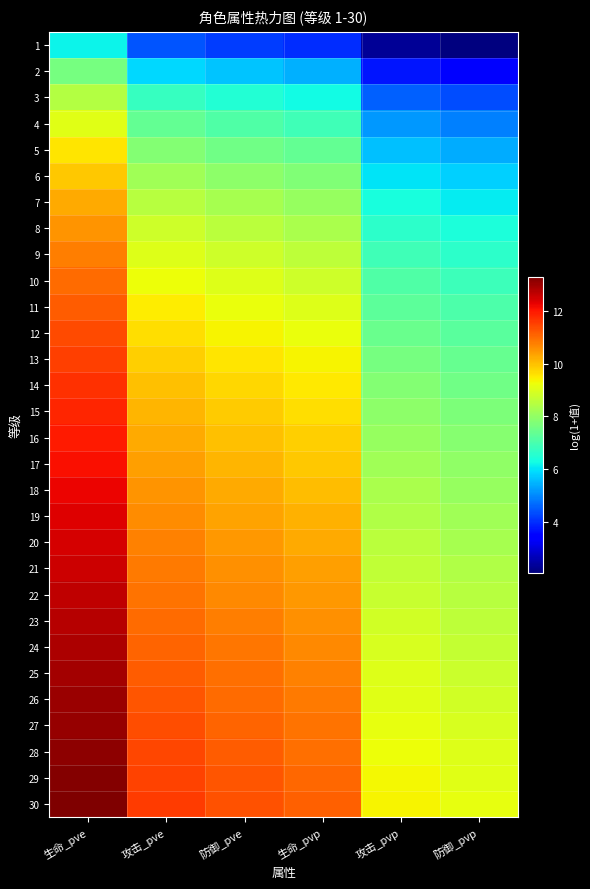

Reading left to right, extract all data points from this chart.

1: 生命_pve=6.2	攻击_pve=4.4	防御_pve=4.2	生命_pvp=4.0	攻击_pvp=2.3	防御_pvp=2.1
2: 生命_pve=7.6	攻击_pve=5.9	防御_pve=5.6	生命_pvp=5.4	攻击_pvp=3.7	防御_pvp=3.5
3: 生命_pve=8.5	攻击_pve=6.7	防御_pve=6.5	生命_pvp=6.3	攻击_pvp=4.6	防御_pvp=4.3
4: 生命_pve=9.1	攻击_pve=7.3	防御_pve=7.1	生命_pvp=6.9	攻击_pvp=5.2	防御_pvp=4.9
5: 生命_pve=9.5	攻击_pve=7.8	防御_pve=7.6	生命_pvp=7.4	攻击_pvp=5.6	防御_pvp=5.4
6: 生命_pve=9.9	攻击_pve=8.2	防御_pve=7.9	生命_pvp=7.7	攻击_pvp=6.0	防御_pvp=5.8
7: 生命_pve=10.2	攻击_pve=8.5	防御_pve=8.3	生命_pvp=8.1	攻击_pvp=6.3	防御_pvp=6.1
8: 生命_pve=10.5	攻击_pve=8.8	防御_pve=8.5	生命_pvp=8.3	攻击_pvp=6.6	防御_pvp=6.4
9: 生命_pve=10.8	攻击_pve=9.0	防御_pve=8.8	生命_pvp=8.6	攻击_pvp=6.9	防御_pvp=6.6
10: 生命_pve=11.0	攻击_pve=9.3	防御_pve=9.0	生命_pvp=8.8	攻击_pvp=7.1	防御_pvp=6.8
11: 生命_pve=11.2	攻击_pve=9.5	防御_pve=9.2	生命_pvp=9.0	攻击_pvp=7.3	防御_pvp=7.0
12: 生命_pve=11.4	攻击_pve=9.6	防御_pve=9.4	生命_pvp=9.2	攻击_pvp=7.5	防御_pvp=7.2
13: 生命_pve=11.5	攻击_pve=9.8	防御_pve=9.6	生命_pvp=9.4	攻击_pvp=7.6	防御_pvp=7.4
14: 生命_pve=11.7	攻击_pve=10.0	防御_pve=9.7	生命_pvp=9.5	攻击_pvp=7.8	防御_pvp=7.6
15: 生命_pve=11.8	攻击_pve=10.1	防御_pve=9.9	生命_pvp=9.7	攻击_pvp=7.9	防御_pvp=7.7
16: 生命_pve=12.0	攻击_pve=10.3	防御_pve=10.0	生命_pvp=9.8	攻击_pvp=8.1	防御_pvp=7.8
17: 生命_pve=12.1	攻击_pve=10.4	防御_pve=10.1	生命_pvp=9.9	攻击_pvp=8.2	防御_pvp=8.0
18: 生命_pve=12.2	攻击_pve=10.5	防御_pve=10.2	生命_pvp=10.0	攻击_pvp=8.3	防御_pvp=8.1
19: 生命_pve=12.3	攻击_pve=10.6	防御_pve=10.4	生命_pvp=10.2	攻击_pvp=8.4	防御_pvp=8.2
20: 生命_pve=12.4	攻击_pve=10.7	防御_pve=10.5	生命_pvp=10.3	攻击_pvp=8.5	防御_pvp=8.3
21: 生命_pve=12.5	攻击_pve=10.8	防御_pve=10.6	生命_pvp=10.4	攻击_pvp=8.6	防御_pvp=8.4
22: 生命_pve=12.6	攻击_pve=10.9	防御_pve=10.7	生命_pvp=10.5	攻击_pvp=8.7	防御_pvp=8.5
23: 生命_pve=12.7	攻击_pve=11.0	防御_pve=10.8	生命_pvp=10.6	攻击_pvp=8.8	防御_pvp=8.6
24: 生命_pve=12.8	攻击_pve=11.1	防御_pve=10.8	生命_pvp=10.6	攻击_pvp=8.9	防御_pvp=8.7
25: 生命_pve=12.9	攻击_pve=11.2	防御_pve=10.9	生命_pvp=10.7	攻击_pvp=9.0	防御_pvp=8.8
26: 生命_pve=13.0	攻击_pve=11.3	防御_pve=11.0	生命_pvp=10.8	攻击_pvp=9.1	防御_pvp=8.9
27: 生命_pve=13.1	攻击_pve=11.4	防御_pve=11.1	生命_pvp=10.9	攻击_pvp=9.2	防御_pvp=8.9
28: 生命_pve=13.2	攻击_pve=11.4	防御_pve=11.2	生命_pvp=11.0	攻击_pvp=9.2	防御_pvp=9.0
29: 生命_pve=13.2	攻击_pve=11.5	防御_pve=11.2	生命_pvp=11.0	攻击_pvp=9.3	防御_pvp=9.1
30: 生命_pve=13.3	攻击_pve=11.6	防御_pve=11.3	生命_pvp=11.1	攻击_pvp=9.4	防御_pvp=9.2